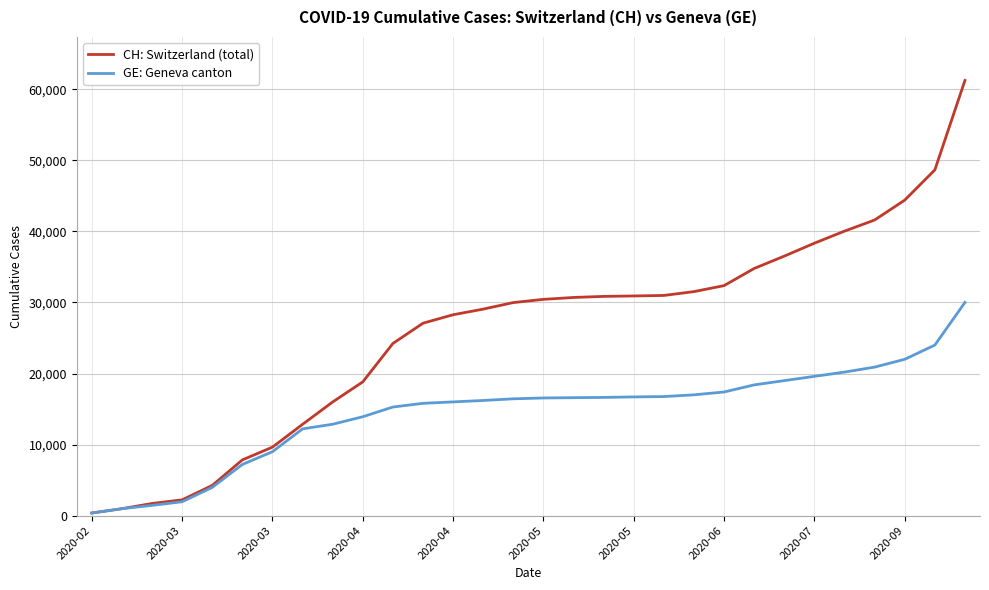

What is the difference between the second highest and second lowest values in the GE: Geneva canton series?

23019